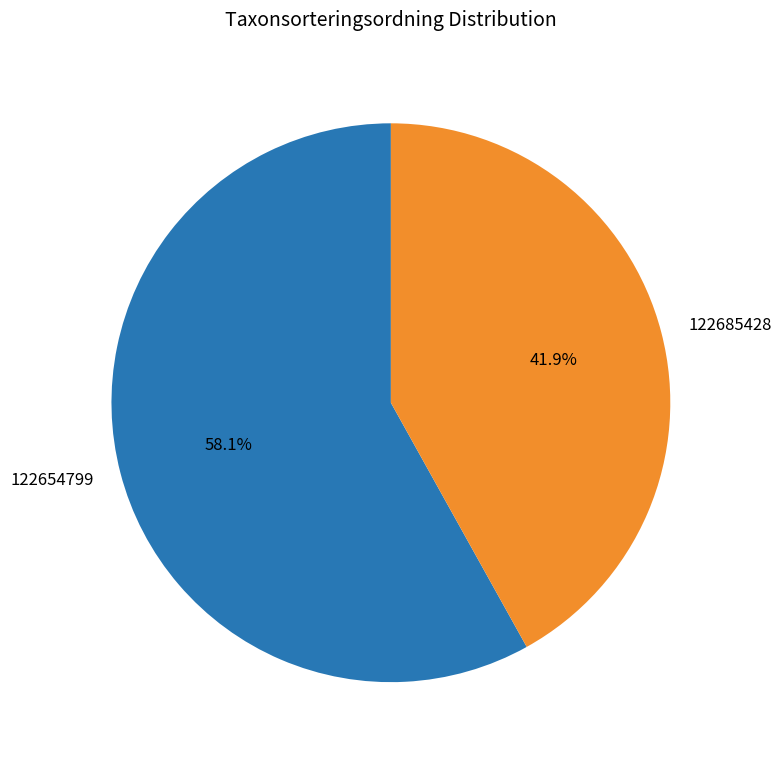

Which category accounts for the majority?

122654799